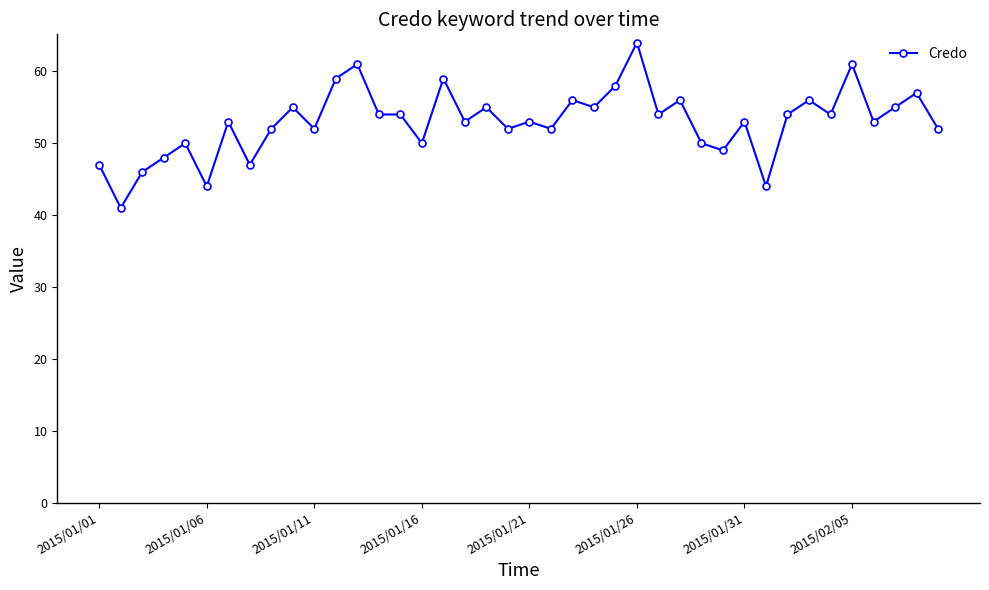

What is the minimum value shown in the chart?

41